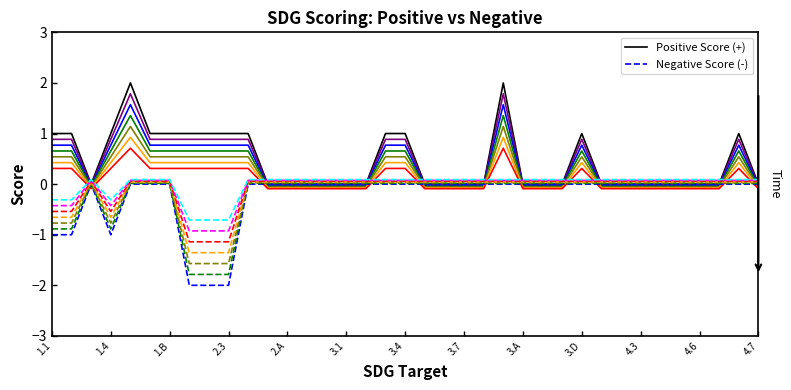

Does the chart display data point markers on the line(s)?

No